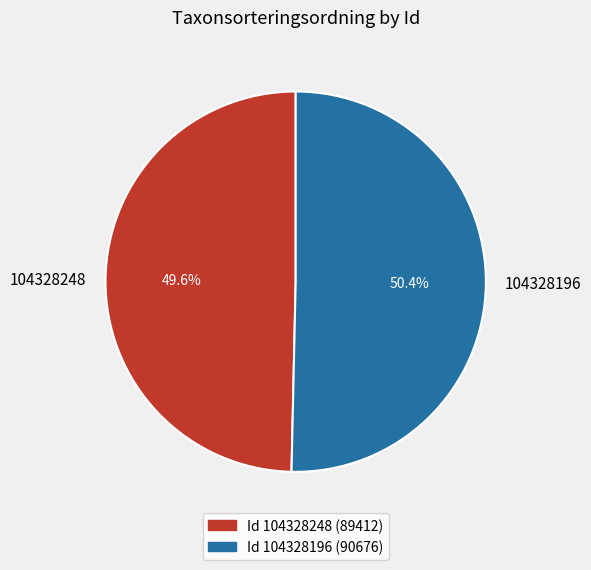

Which slice is the largest?

104328196